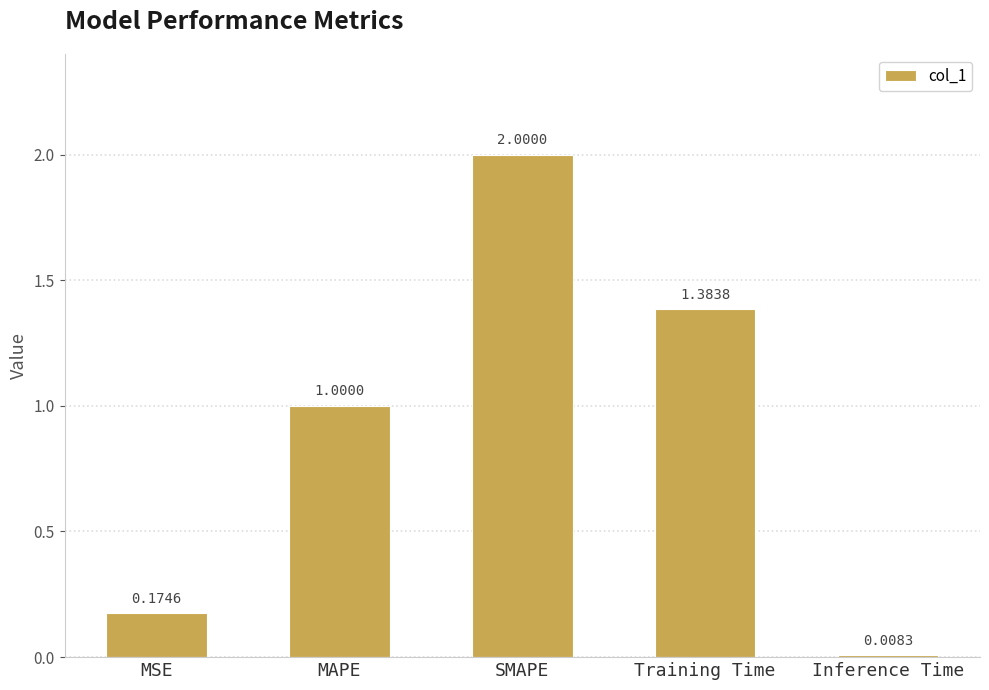

Are the bars horizontal?

No